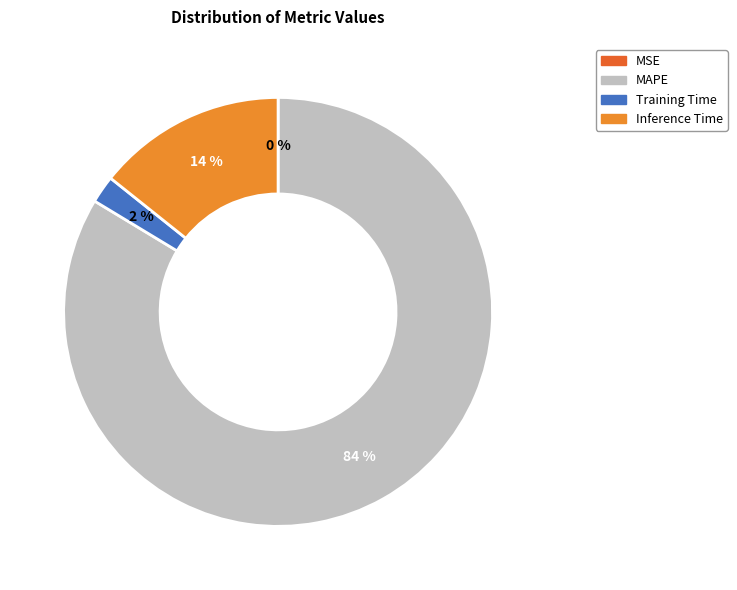

The Inference Time slice represents 1% of the pie. True or false?

False